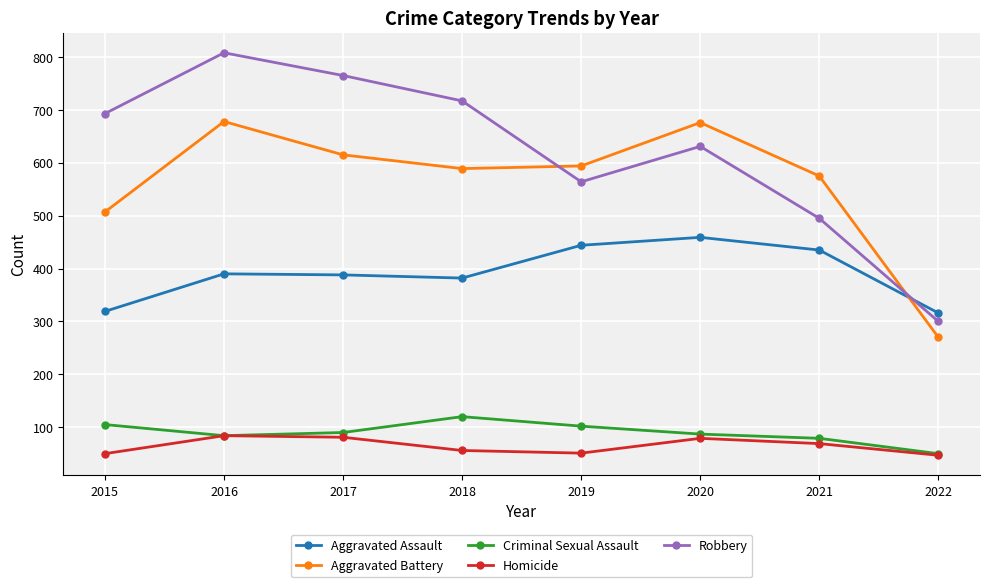

What is the difference between the second highest and minimum values in the Robbery series?

465